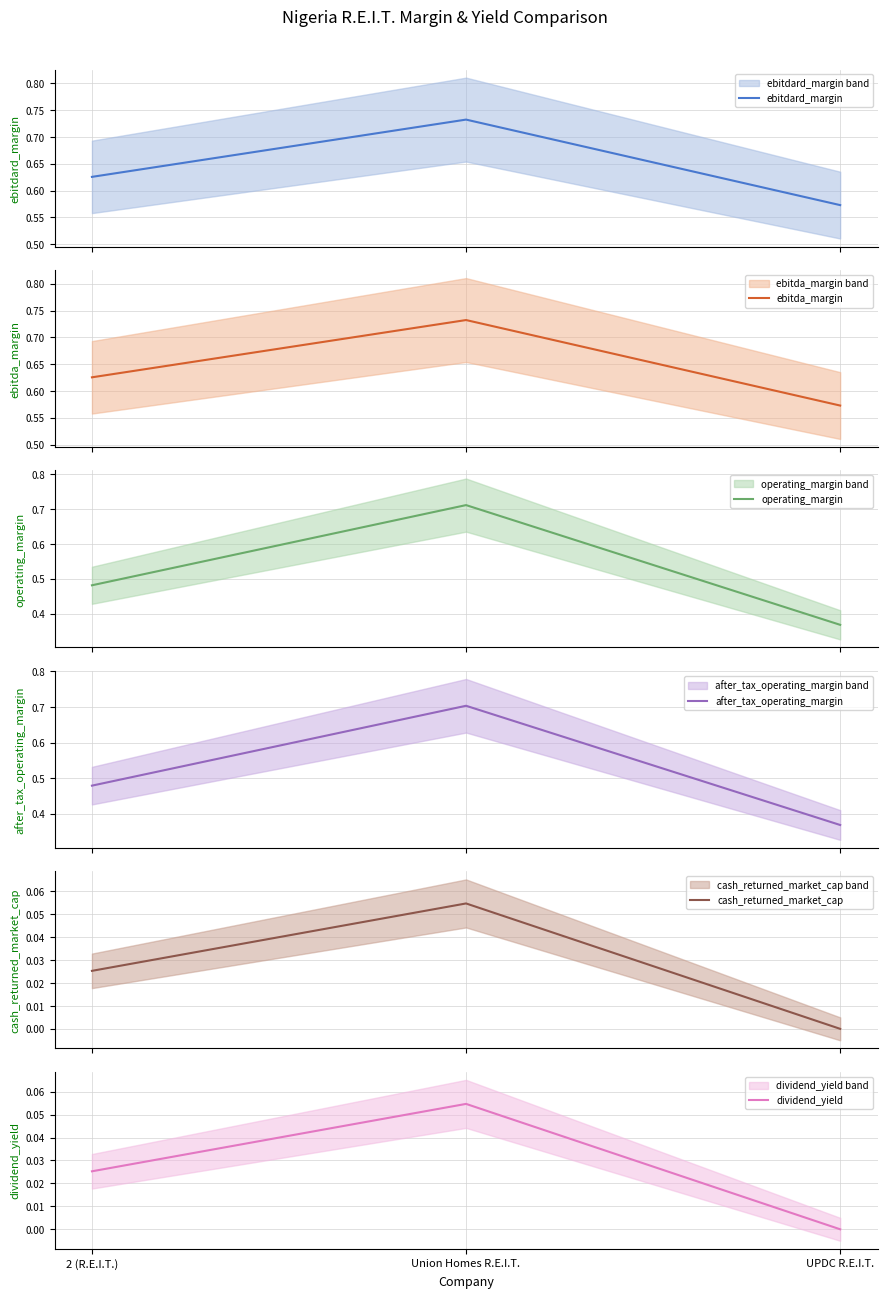

Is this an area chart (filled region under the line)?

No